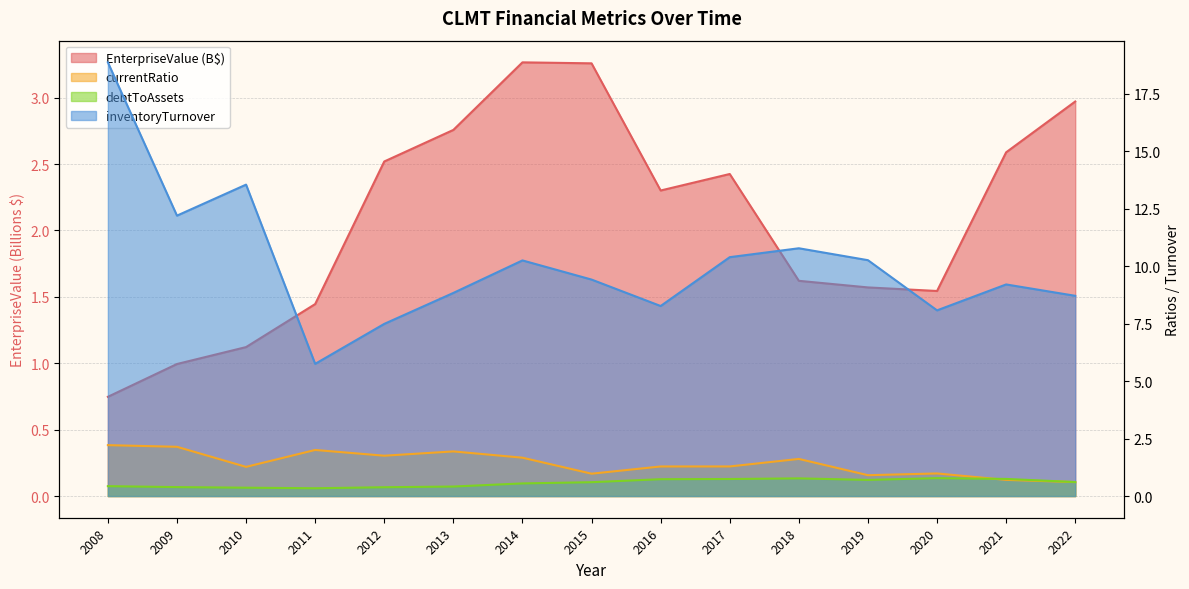

How many series are shown in this chart?

4